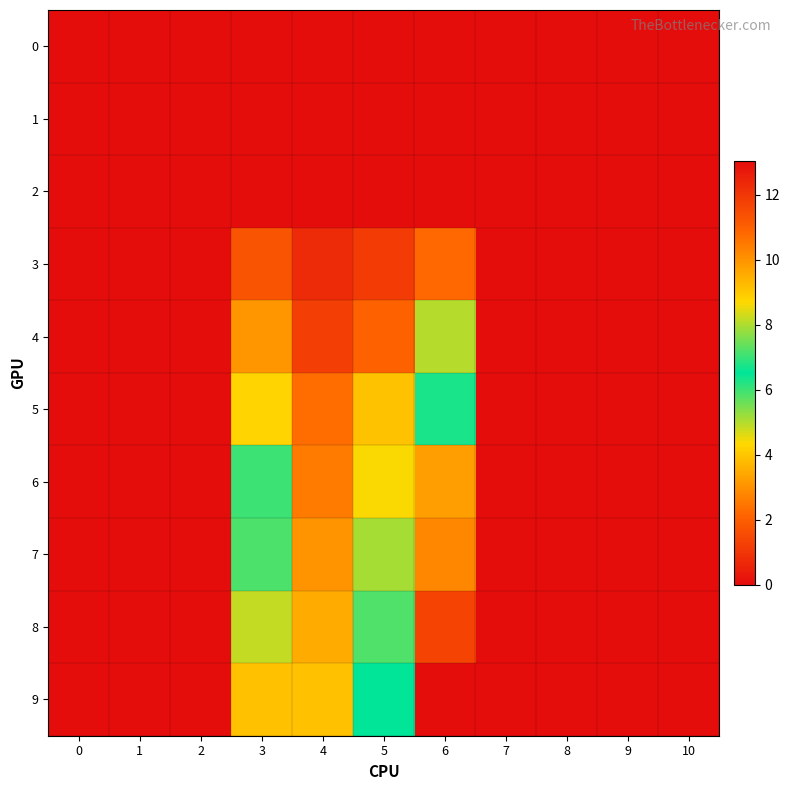

Reading right to left, what are all the values shown in this chart?

0: 10=0.0	9=0.0	8=0.0	7=0.0	6=0.0	5=0.0	4=0.0	3=0.0	2=0.0	1=0.0	0=0.0
1: 10=0.0	9=0.0	8=0.0	7=0.0	6=0.0	5=0.0	4=0.0	3=0.0	2=0.0	1=0.0	0=0.0
2: 10=0.0	9=0.0	8=0.0	7=0.0	6=0.0	5=0.0	4=0.0	3=0.0	2=0.0	1=0.0	0=0.0
3: 10=0.0	9=0.0	8=0.0	7=0.0	6=2.2	5=1.2	4=0.7	3=1.8	2=0.0	1=0.0	0=0.0
4: 10=0.0	9=0.0	8=0.0	7=0.0	6=5.0	5=2.1	4=1.2	3=3.1	2=0.0	1=0.0	0=0.0
5: 10=0.0	9=0.0	8=0.0	7=0.0	6=6.3	5=3.9	4=2.3	3=4.3	2=0.0	1=0.0	0=0.0
6: 10=0.0	9=0.0	8=0.0	7=0.0	6=9.8	5=4.4	4=2.6	3=7.0	2=0.0	1=0.0	0=0.0
7: 10=0.0	9=0.0	8=0.0	7=0.0	6=10.2	5=5.1	4=3.1	3=7.2	2=0.0	1=0.0	0=0.0
8: 10=0.0	9=0.0	8=0.0	7=0.0	6=11.7	5=5.9	4=3.5	3=8.2	2=0.0	1=0.0	0=0.0
9: 10=0.0	9=0.0	8=0.0	7=0.0	6=13.0	5=6.5	4=3.9	3=9.1	2=0.0	1=0.0	0=0.0